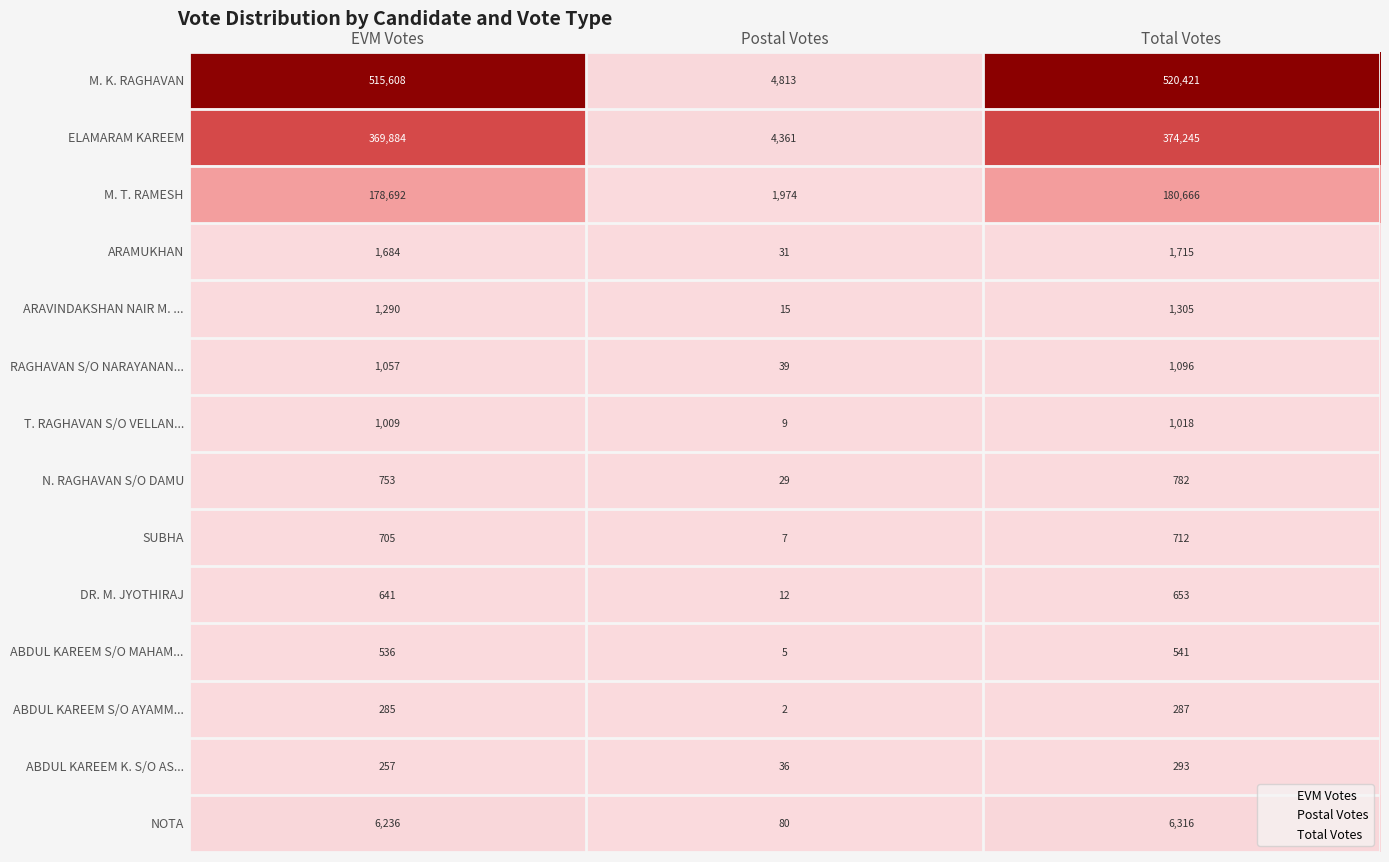

At which label does NOTA reach its peak?

Total Votes